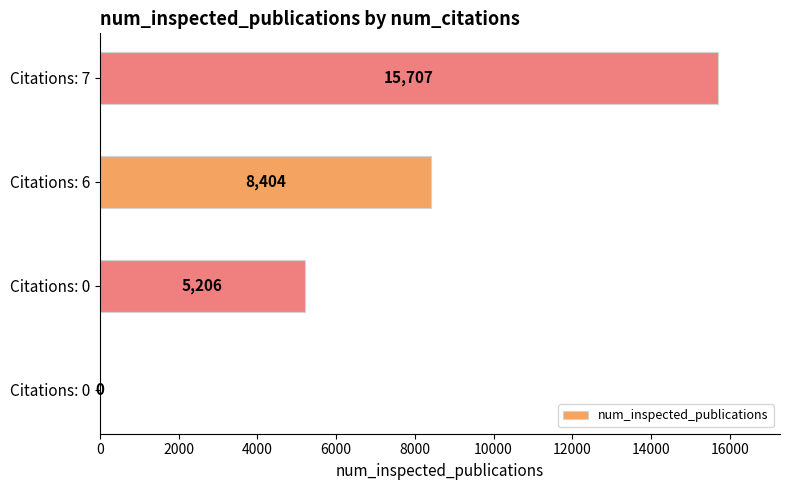

Count the number of categories in the chart.

4